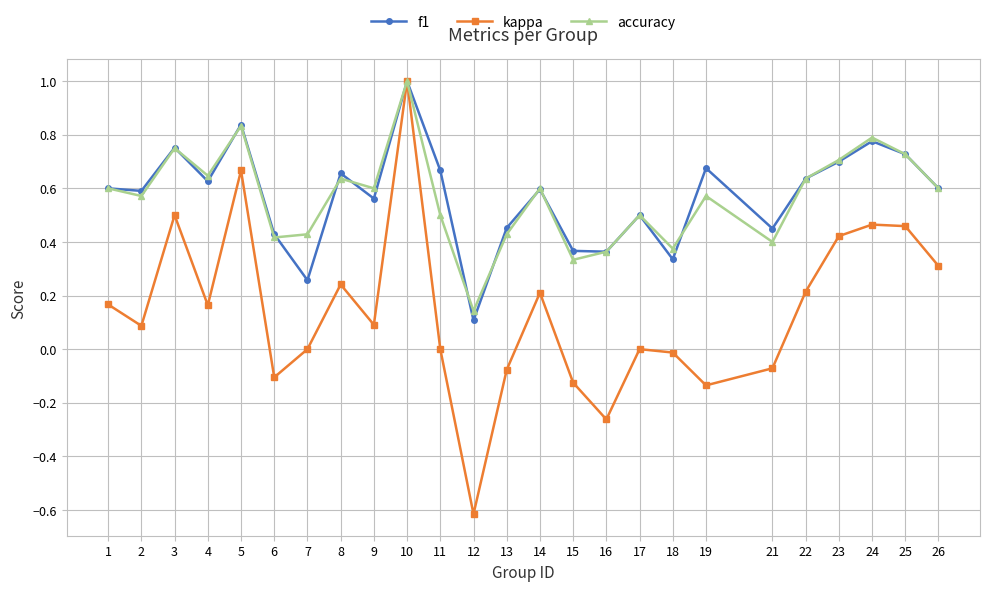

Which label corresponds to the smallest value in the chart?

12